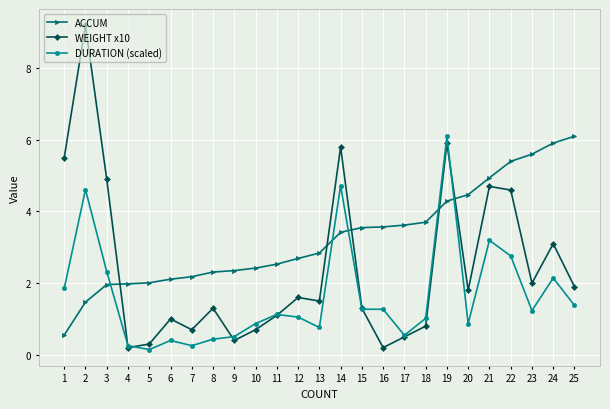

What value does the ACCUM series have at 9?

2.4